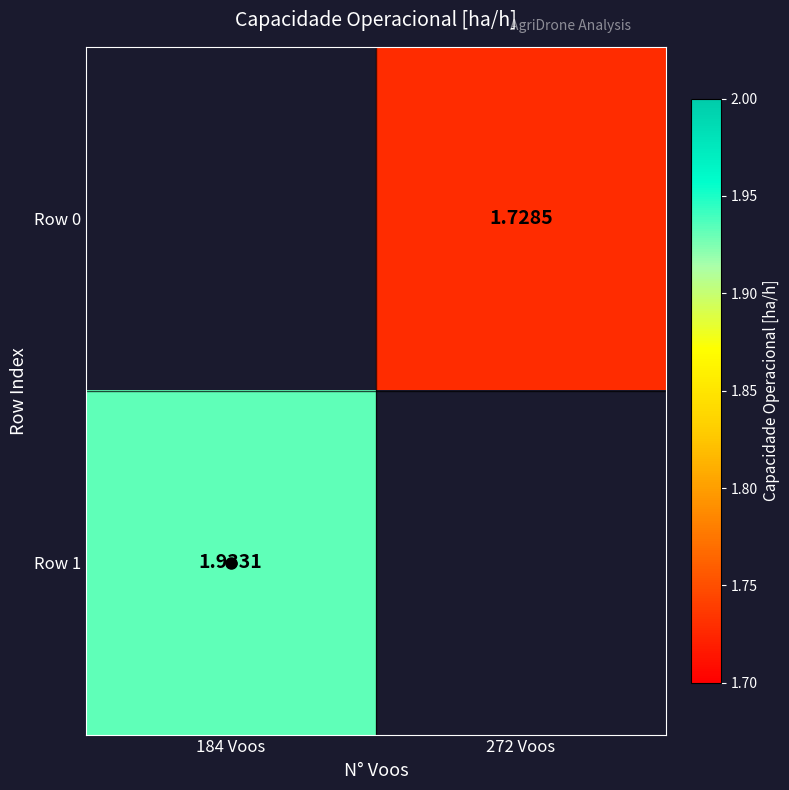

The Row 0 series shows 1.7 at 272 Voos. True or false?

True